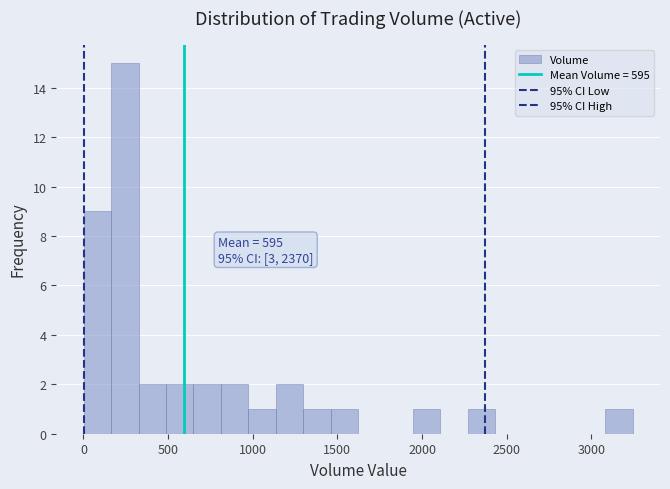

Around what value on the x-axis is the tallest bar? Give the approximate position of its centre, as read against the axis.

250